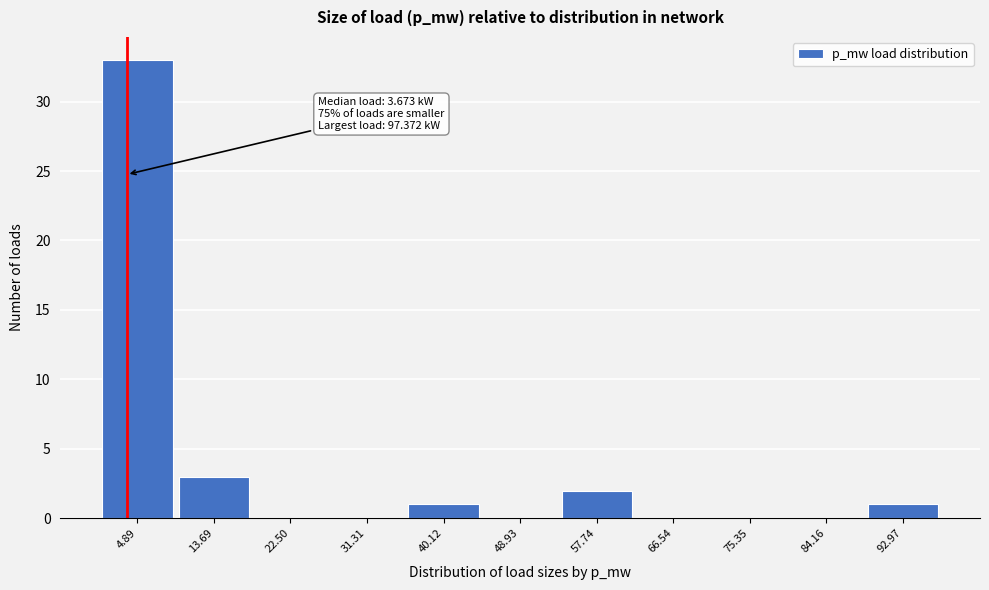

Which range on the x-axis has the tallest bar?

0 to 9